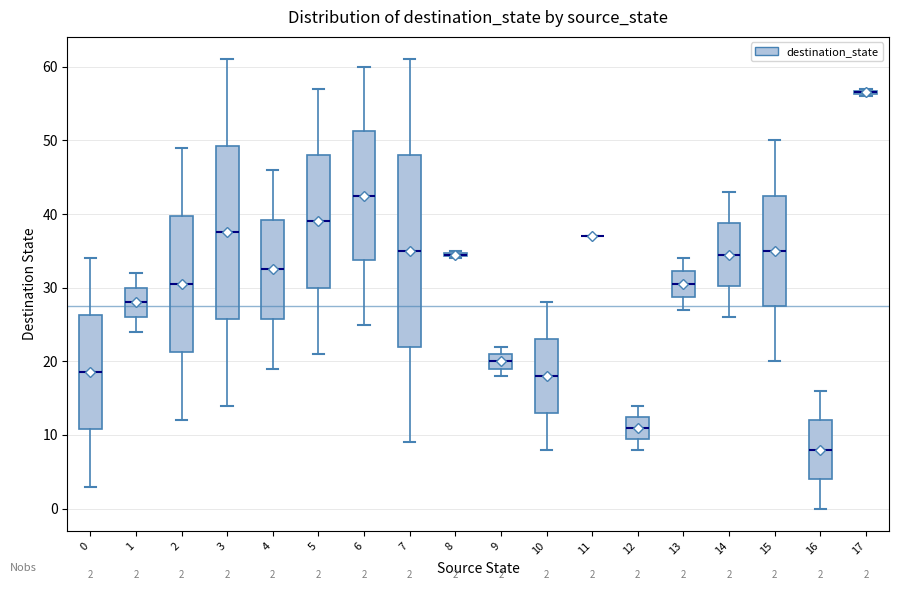

Comparing the boxes themselves (not the whiskers), which one is the tallest?

7